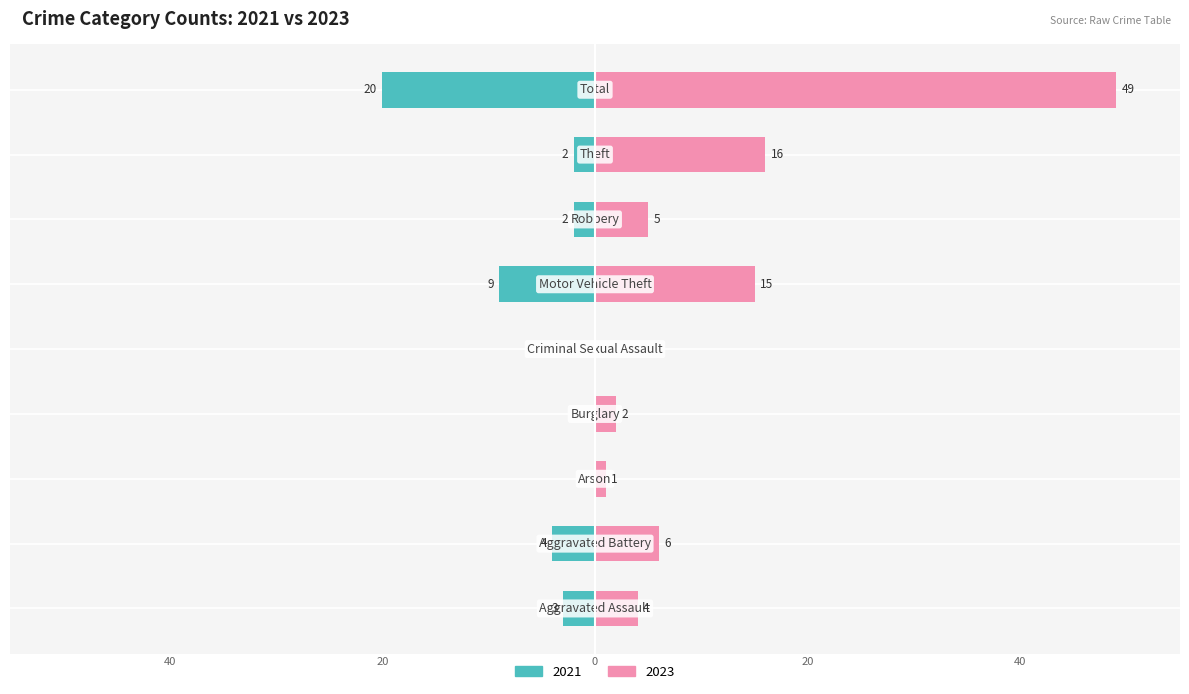

List the series in order of their overall mean, highest first.

Right (2023), Left (2021)